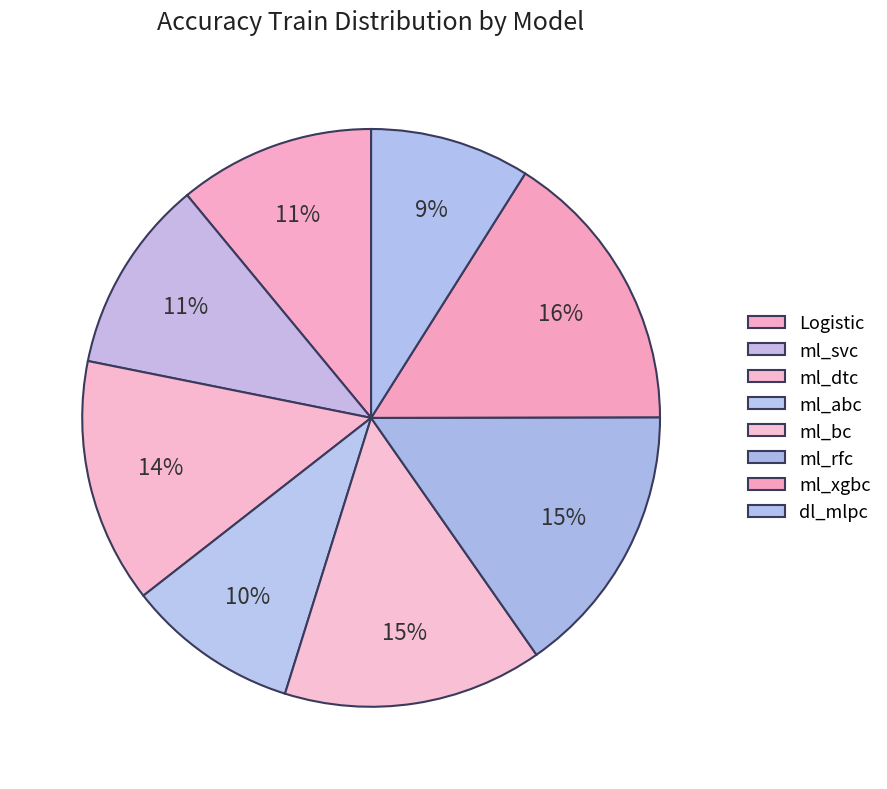

Count the number of slices in the pie.

8